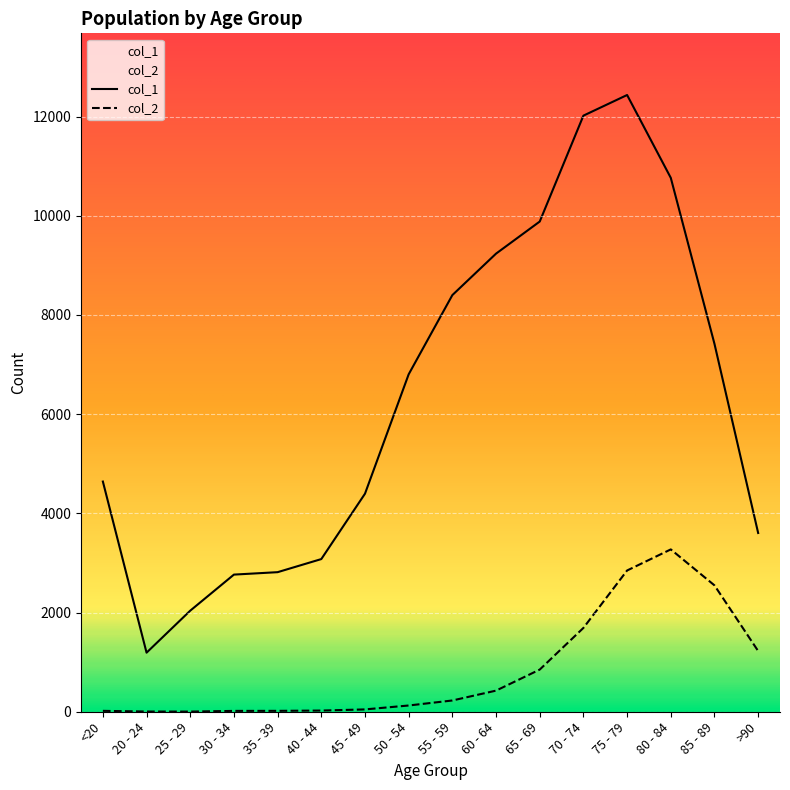

What is the difference between the maximum and minimum values in the col_1 series?

11243